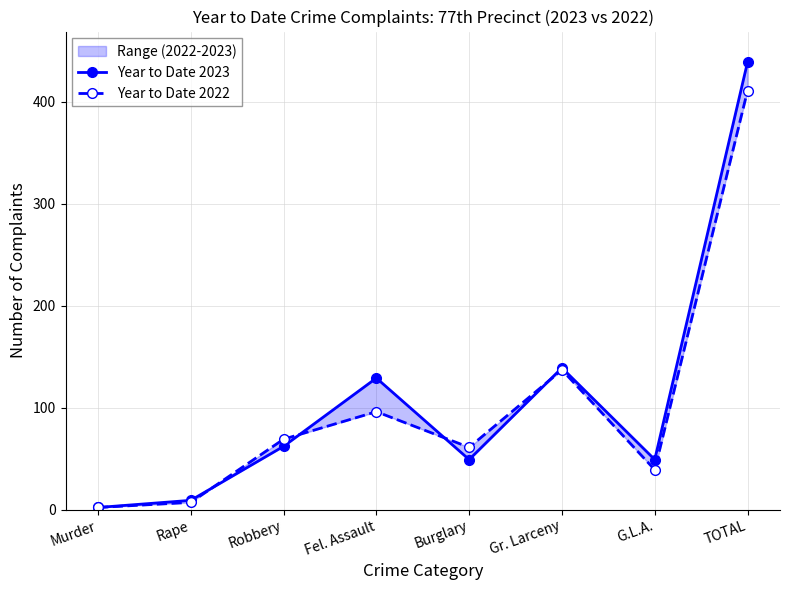

What are all the series names shown in the legend?

Year to Date 2023, Year to Date 2022